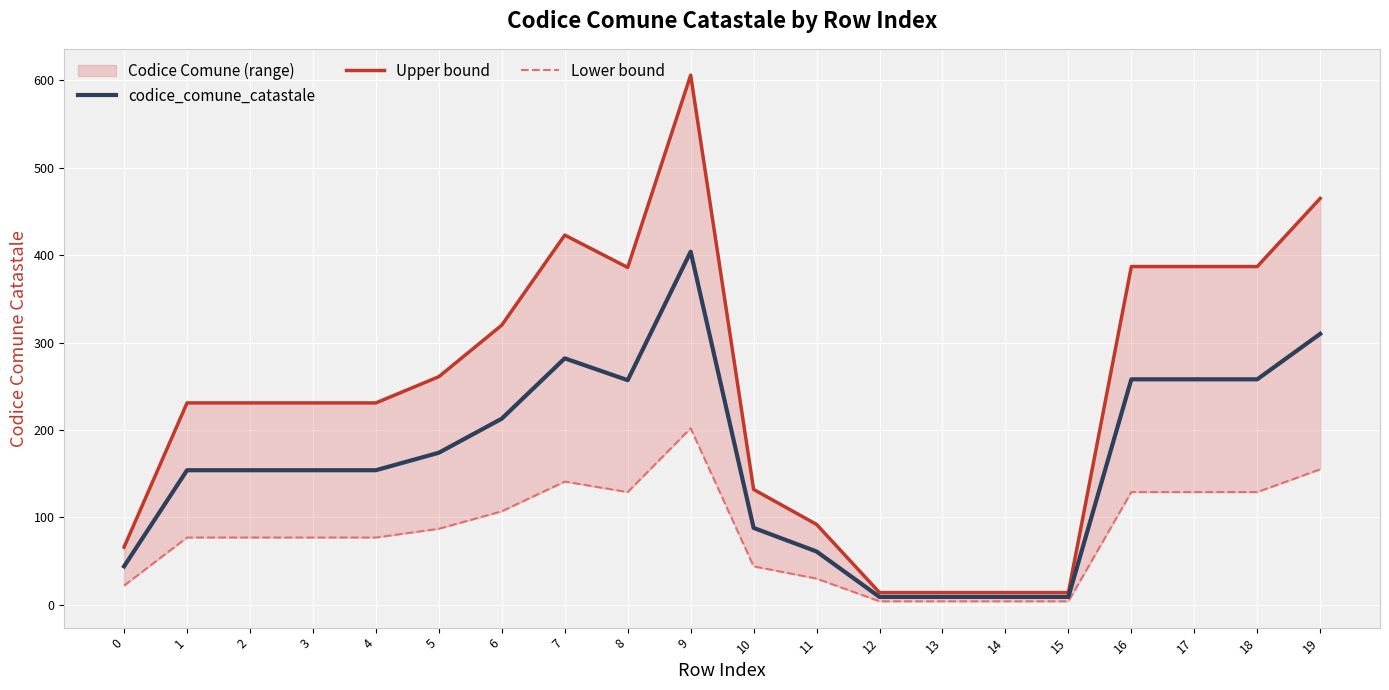

At which label is codice_comune_catastale closest to 206?

6